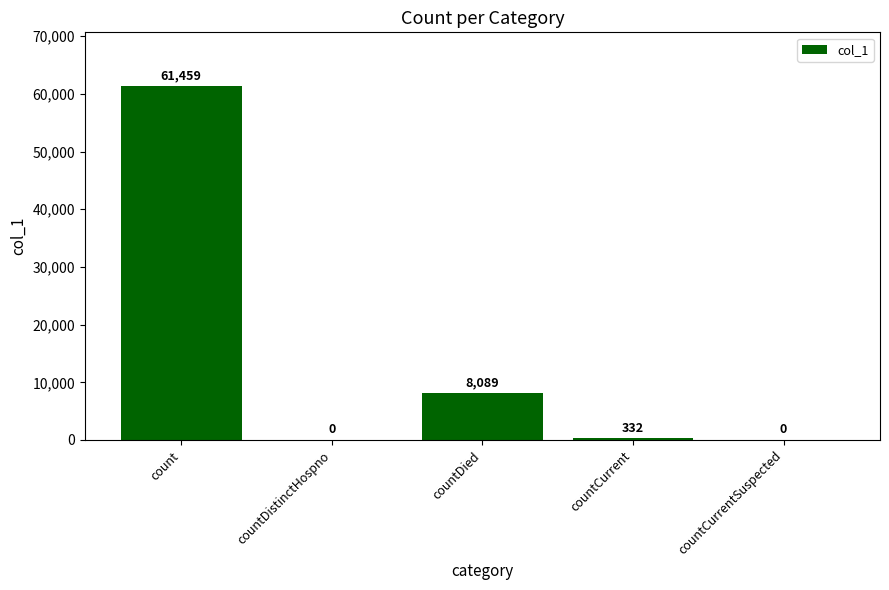

What is the approximate value at countDied?

8089